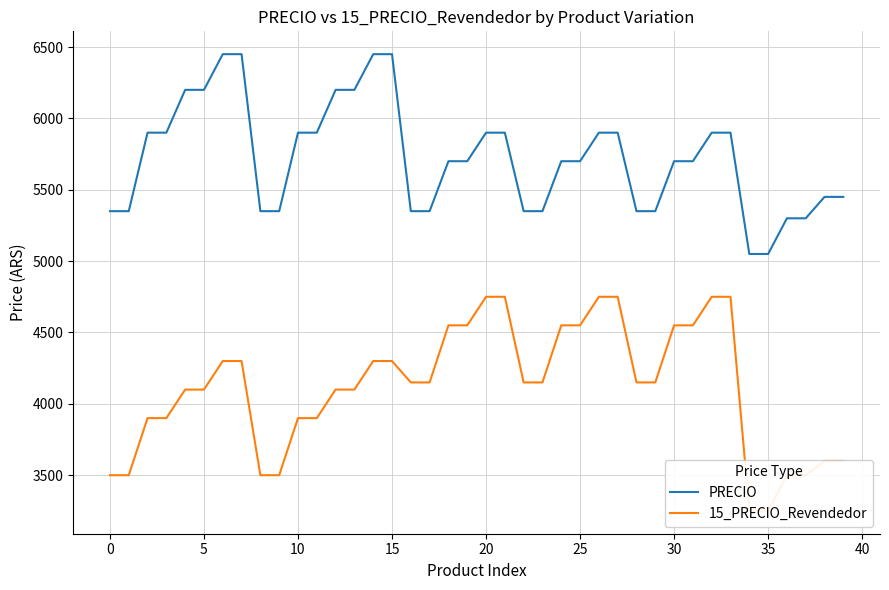

How many data points in PRECIO are less than 5700?

16